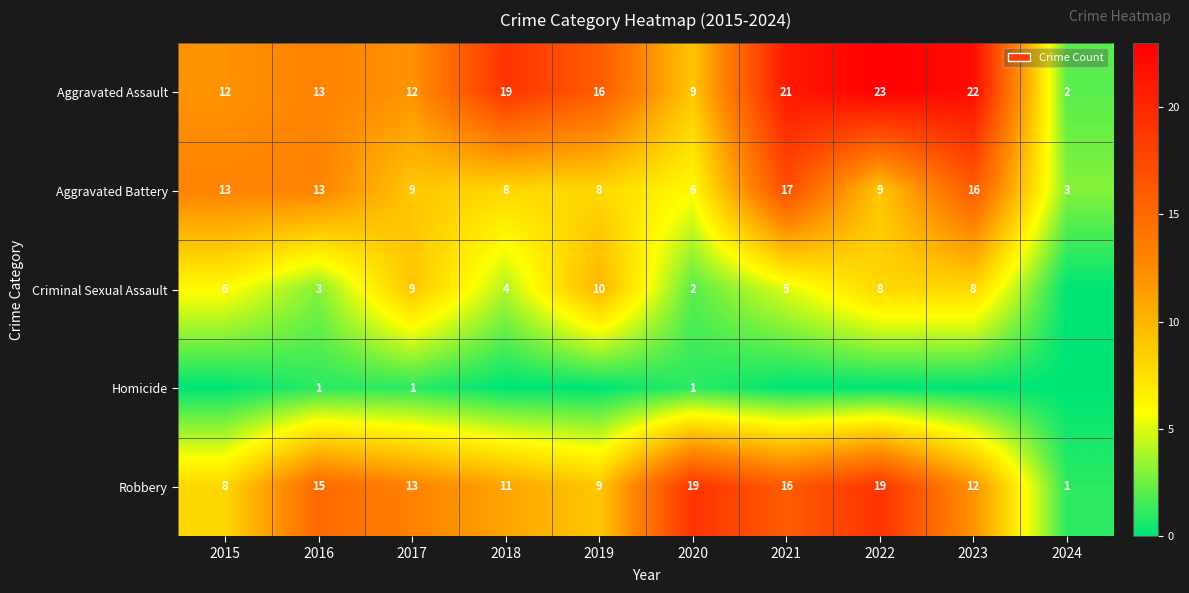

What is the total value across all series at 2023?

58